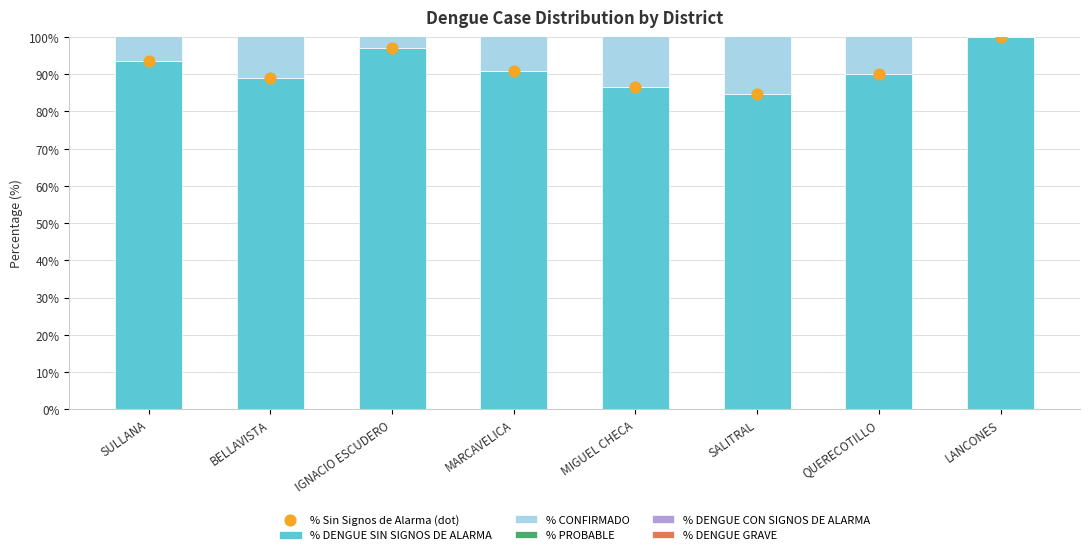

Which series contains the highest Y value?

% DENGUE SIN SIGNOS DE ALARMA